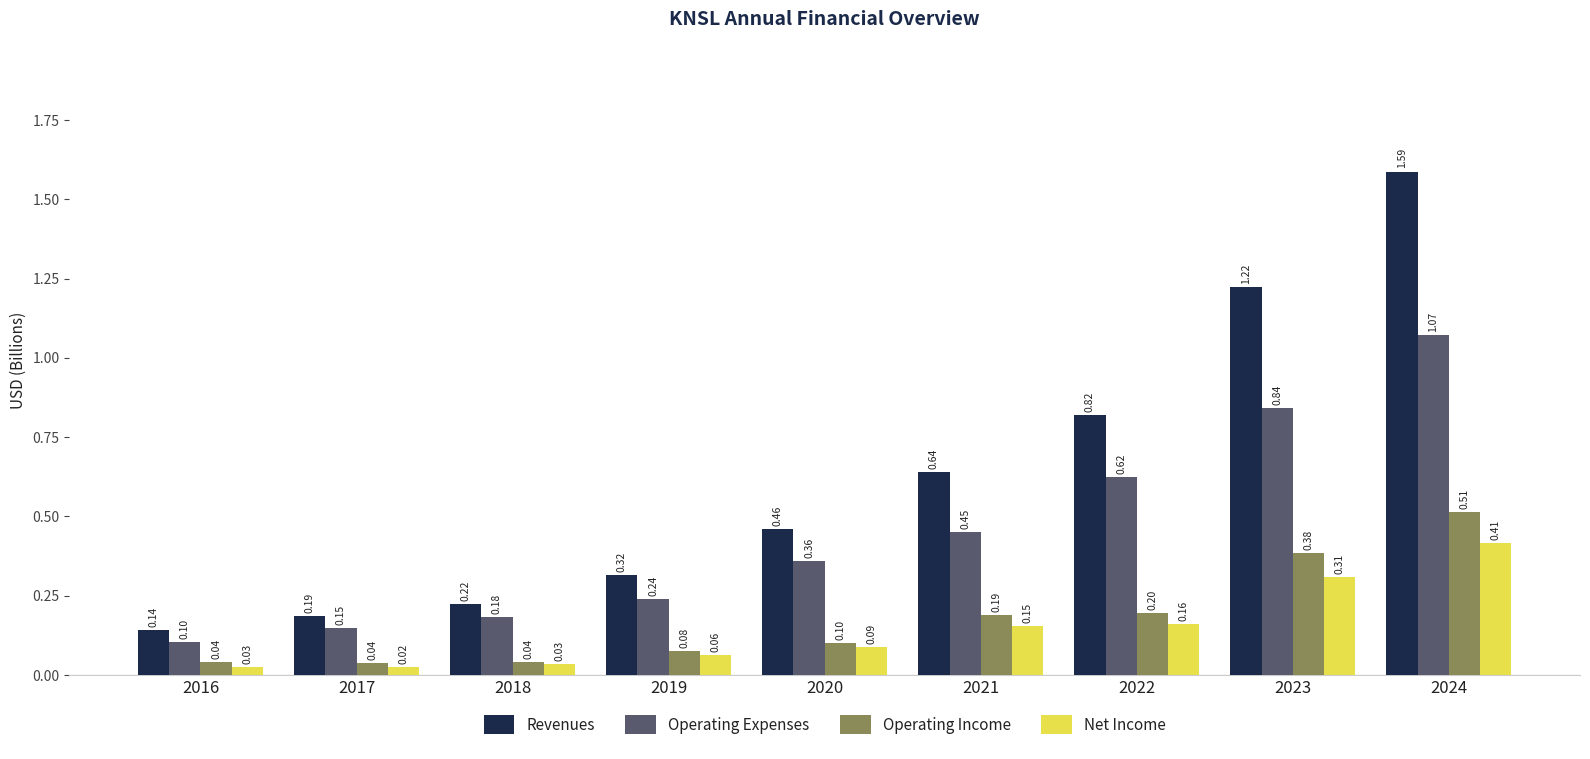

What is the sum of all Revenues values?

5.6